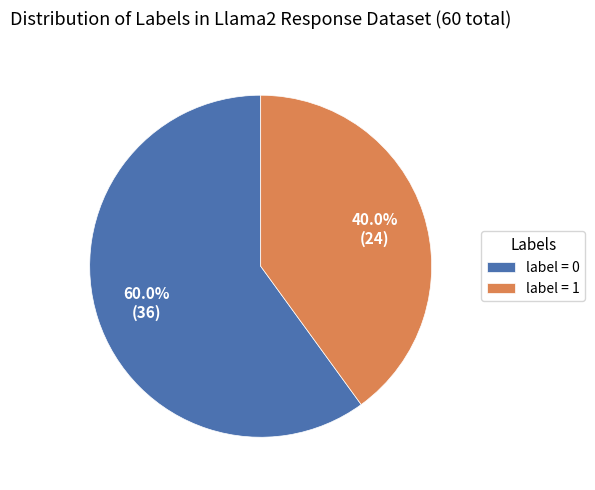

Which slice is the largest?

label = 0